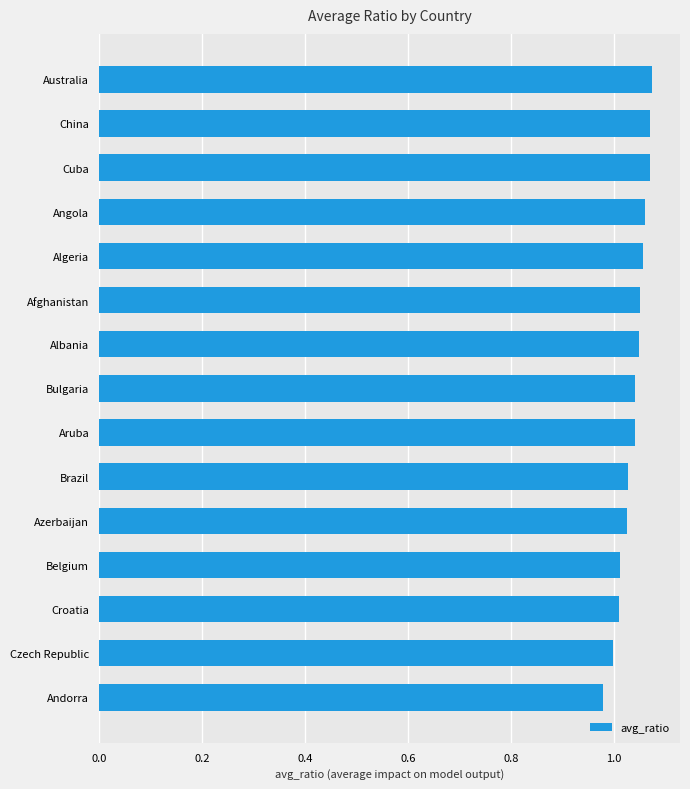

Count the number of categories in the chart.

15